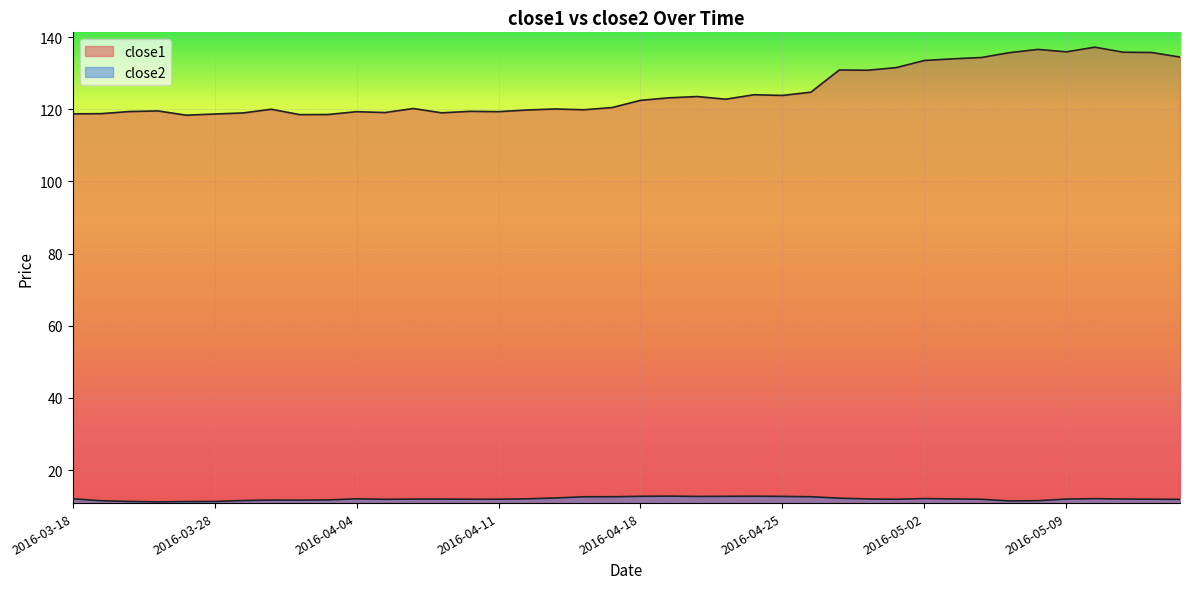

Reading left to right, extract all data points from this chart.

close1: 2016-03-18=118.8	2016-03-21=118.8	2016-03-22=119.4	2016-03-23=119.6	2016-03-24=118.4	2016-03-28=118.7	2016-03-29=119.0	2016-03-30=120.0	2016-03-31=118.5	2016-04-01=118.6	2016-04-04=119.3	2016-04-05=119.1	2016-04-06=120.2	2016-04-07=119.0	2016-04-08=119.5	2016-04-11=119.4	2016-04-12=119.8	2016-04-13=120.1	2016-04-14=119.9	2016-04-15=120.5	2016-04-18=122.5	2016-04-19=123.2	2016-04-20=123.5	2016-04-21=122.8	2016-04-22=124.0	2016-04-25=123.9	2016-04-26=124.8	2016-04-27=130.9	2016-04-28=130.8	2016-04-29=131.6	2016-05-02=133.6	2016-05-03=134.0	2016-05-04=134.4	2016-05-05=135.7	2016-05-06=136.6	2016-05-09=135.9	2016-05-10=137.2	2016-05-11=135.8	2016-05-12=135.8	2016-05-13=134.5
close2: 2016-03-18=12.0	2016-03-21=11.5	2016-03-22=11.3	2016-03-23=11.2	2016-03-24=11.3	2016-03-28=11.3	2016-03-29=11.6	2016-03-30=11.7	2016-03-31=11.7	2016-04-01=11.7	2016-04-04=12.0	2016-04-05=11.9	2016-04-06=11.9	2016-04-07=11.9	2016-04-08=11.9	2016-04-11=11.9	2016-04-12=12.0	2016-04-13=12.2	2016-04-14=12.6	2016-04-15=12.6	2016-04-18=12.7	2016-04-19=12.8	2016-04-20=12.7	2016-04-21=12.7	2016-04-22=12.7	2016-04-25=12.7	2016-04-26=12.6	2016-04-27=12.2	2016-04-28=12.0	2016-04-29=11.9	2016-05-02=12.1	2016-05-03=12.0	2016-05-04=11.9	2016-05-05=11.4	2016-05-06=11.5	2016-05-09=12.0	2016-05-10=12.1	2016-05-11=12.0	2016-05-12=11.9	2016-05-13=11.9